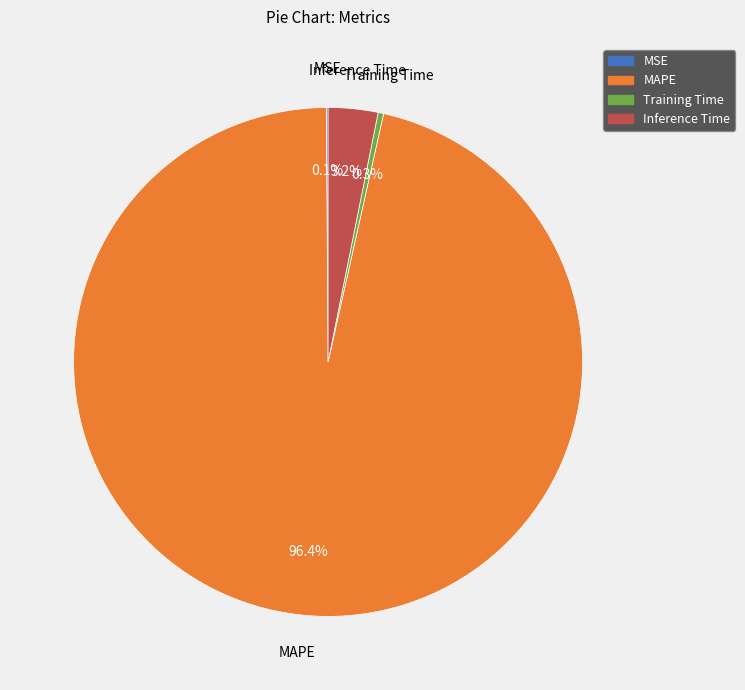

Is the sum of Inference Time and MAPE greater than half?

Yes